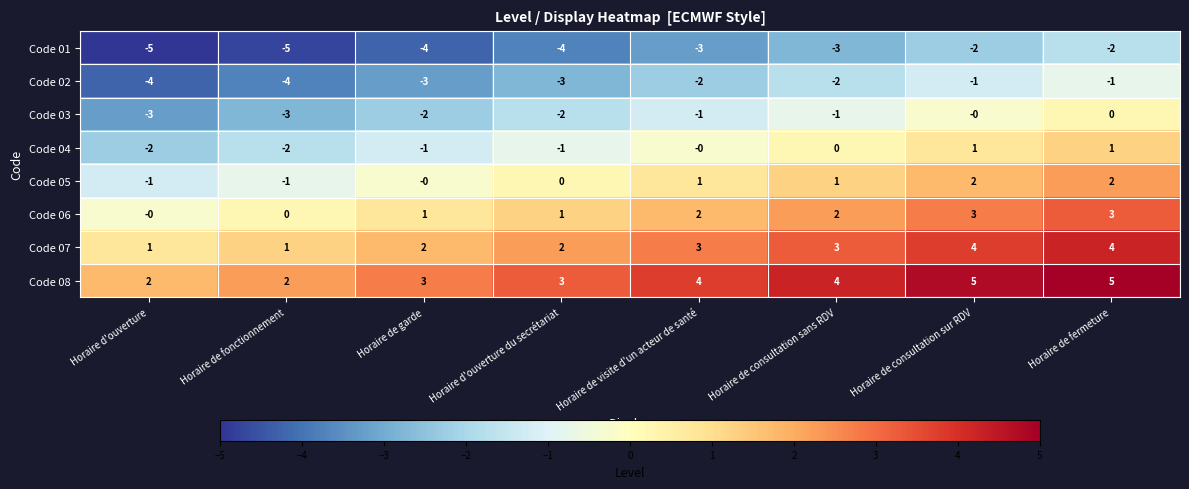

What is the difference between the maximum and minimum values in the Code 03 series?

3